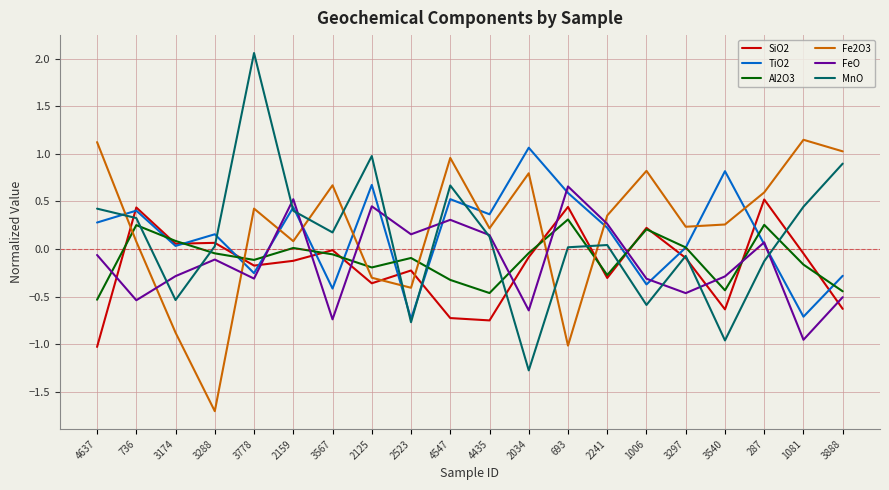

Does the chart display data point markers on the line(s)?

No